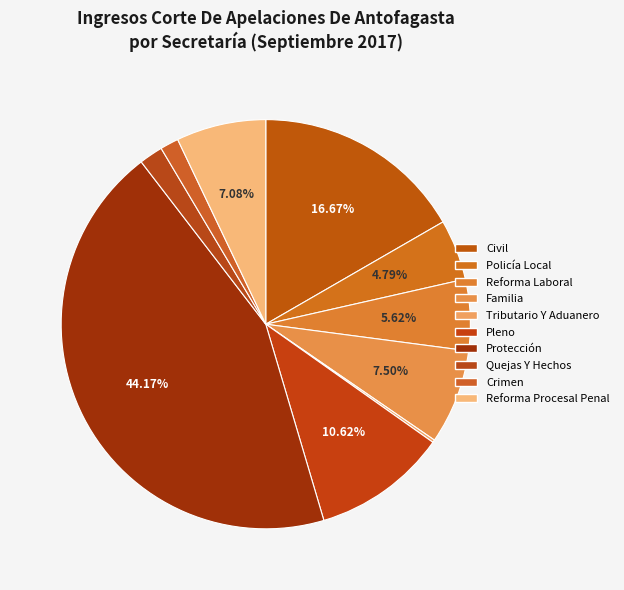

To the nearest percent, what percentage of the pie is Quejas Y Hechos?

2%